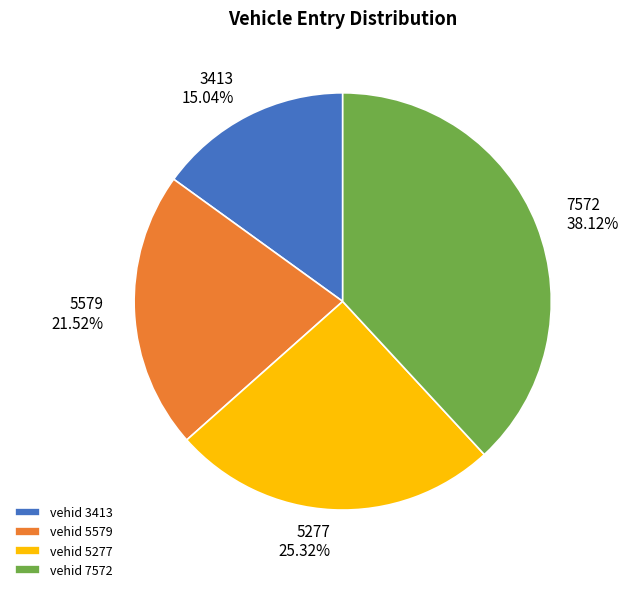

To the nearest percent, what percentage of the pie is 5579?

22%